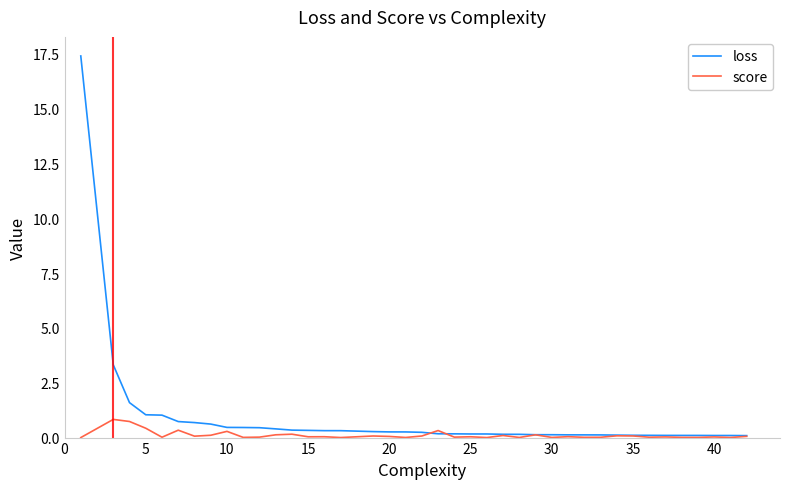

What is the maximum value shown in the chart?

17.4